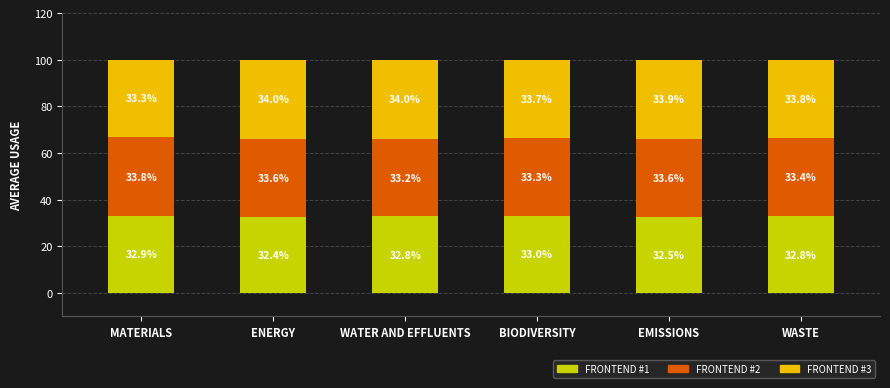

Reading left to right, transcribe the values for FRONTEND #1.

32.9	32.4	32.8	33.0	32.5	32.8